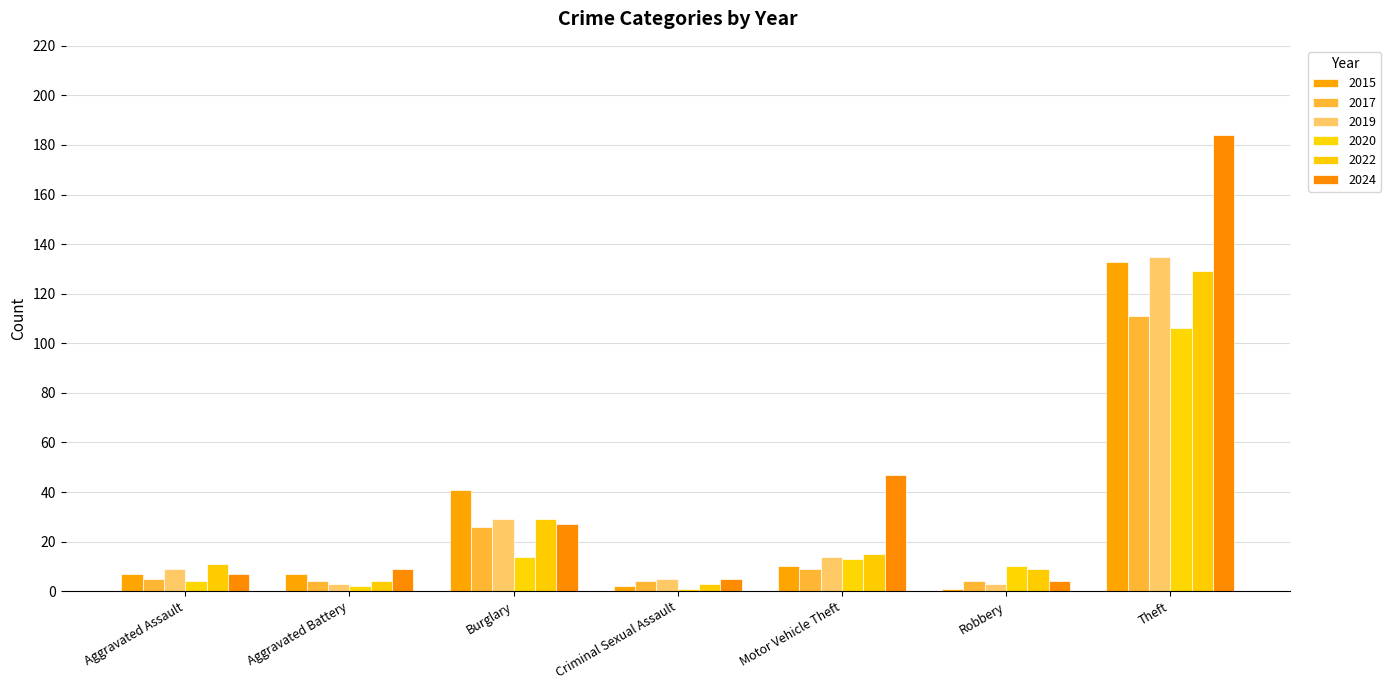

How many groups of bars are there?

7